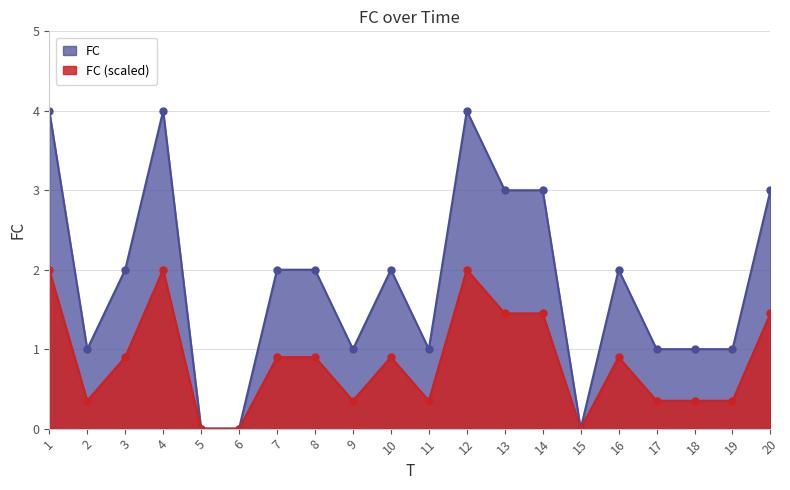

How many values are above zero?

17